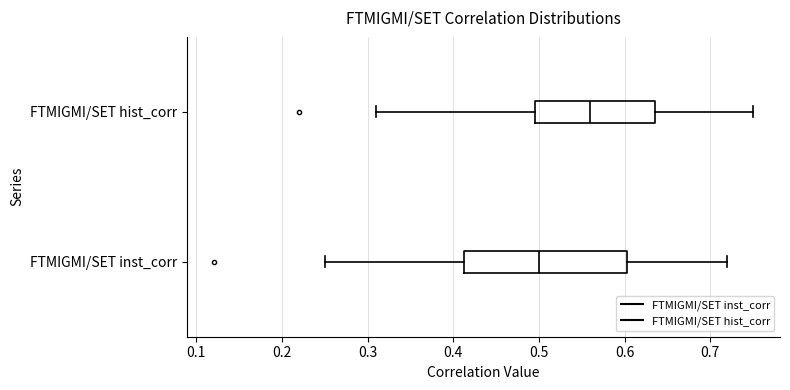

Which box is the widest, from its left edge to its right edge?

FTMIGMI/SET inst_corr